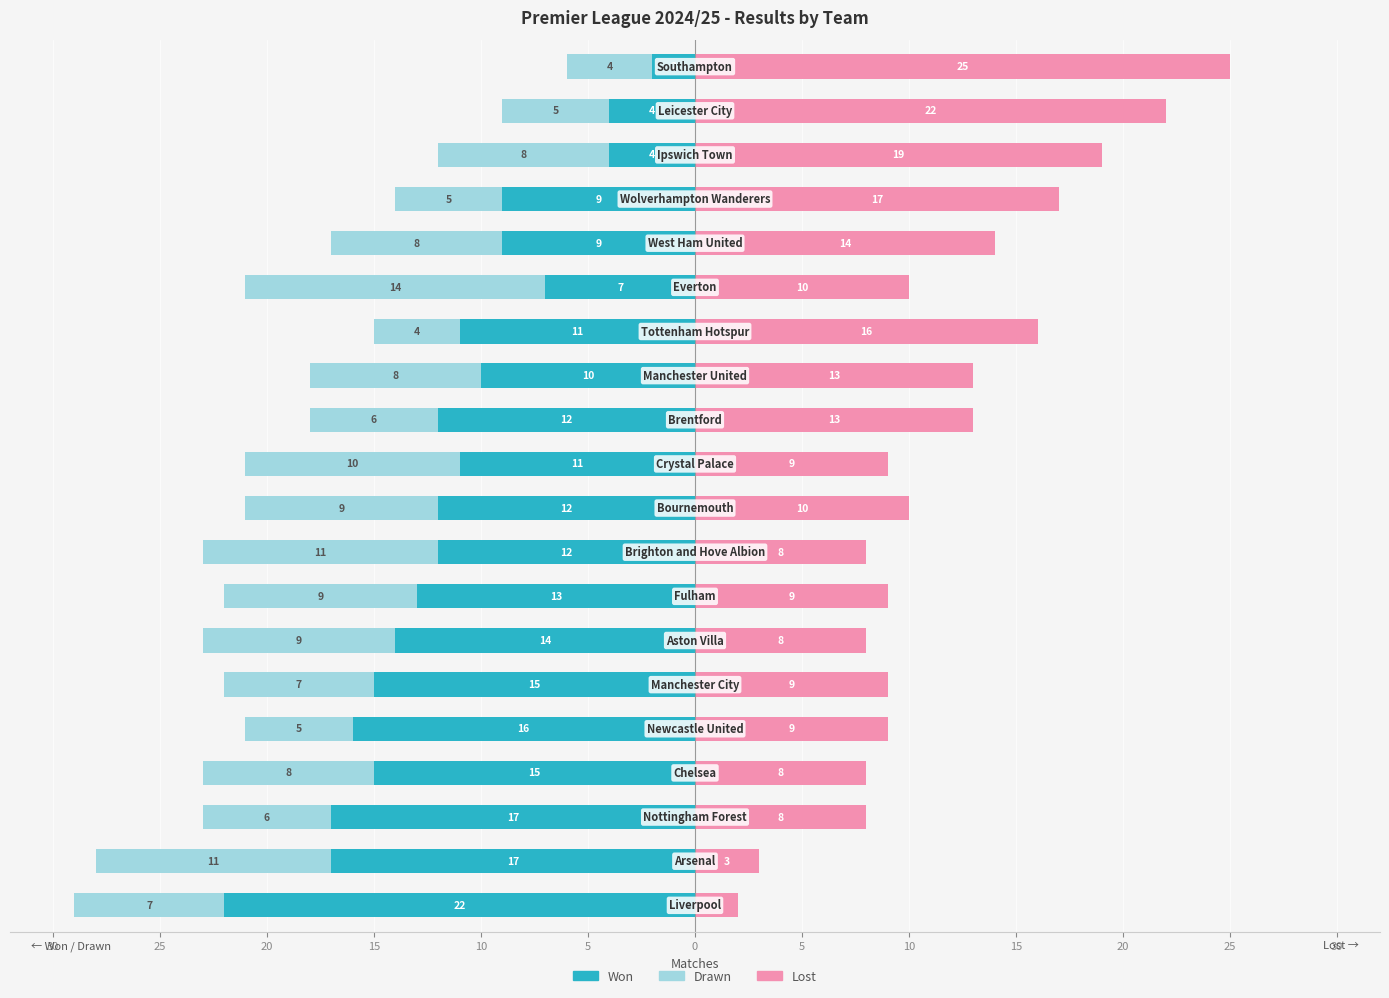

Which has a higher value, 13 or 18?

18